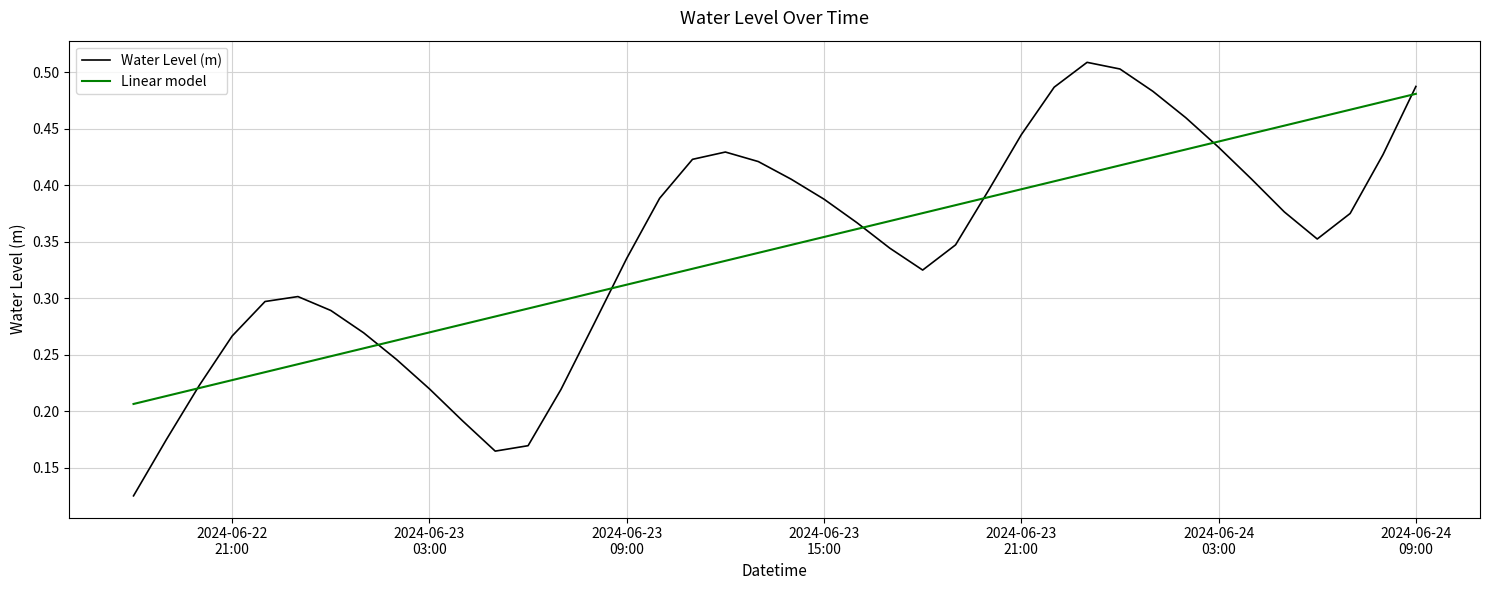

Which series has the widest spread of values?

Water Level (m)